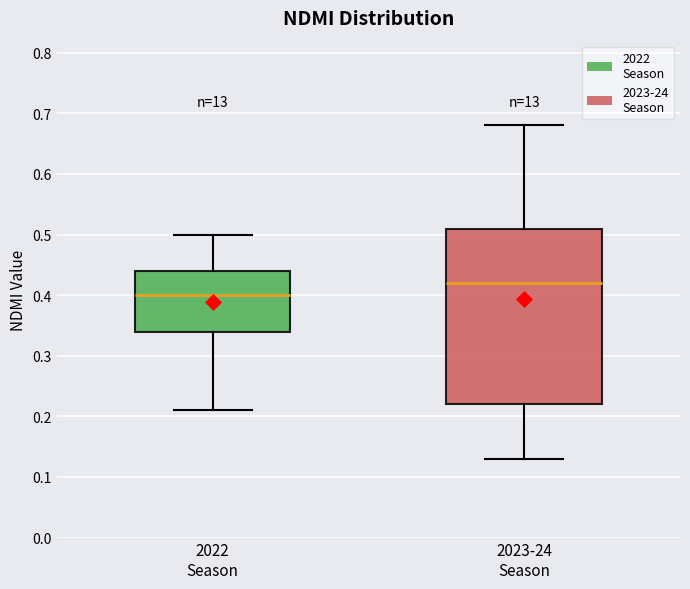

Which box has the highest median line?

2023-24 Season